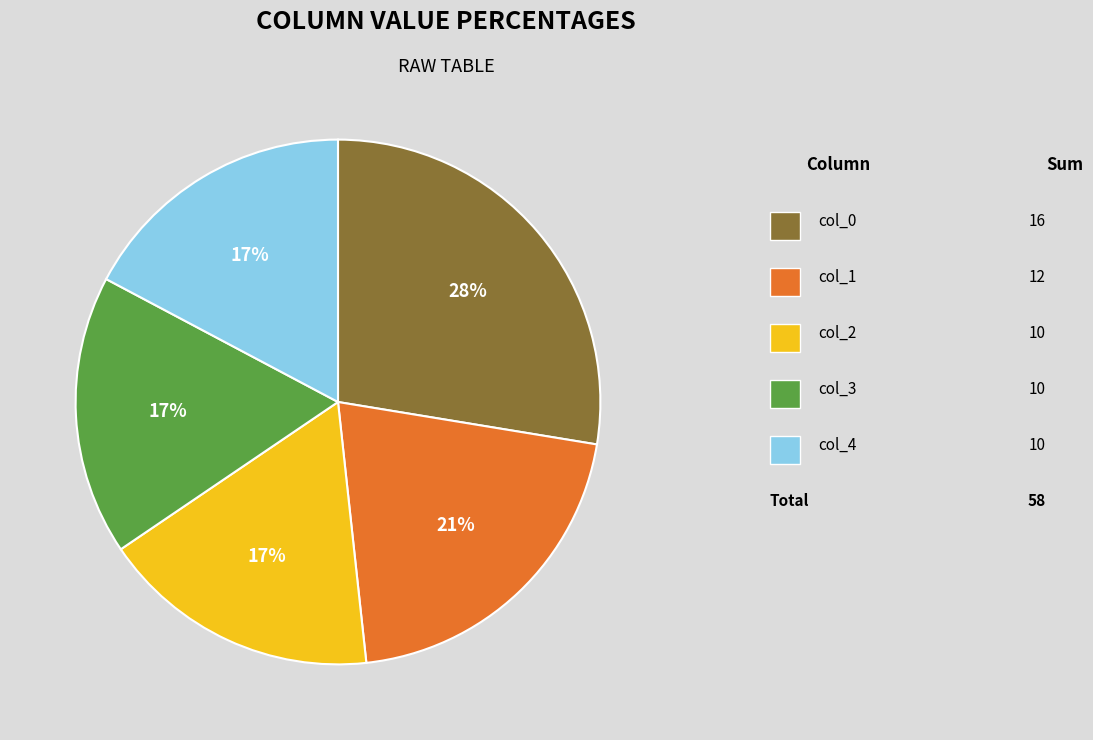

How many slices are in this pie chart?

5